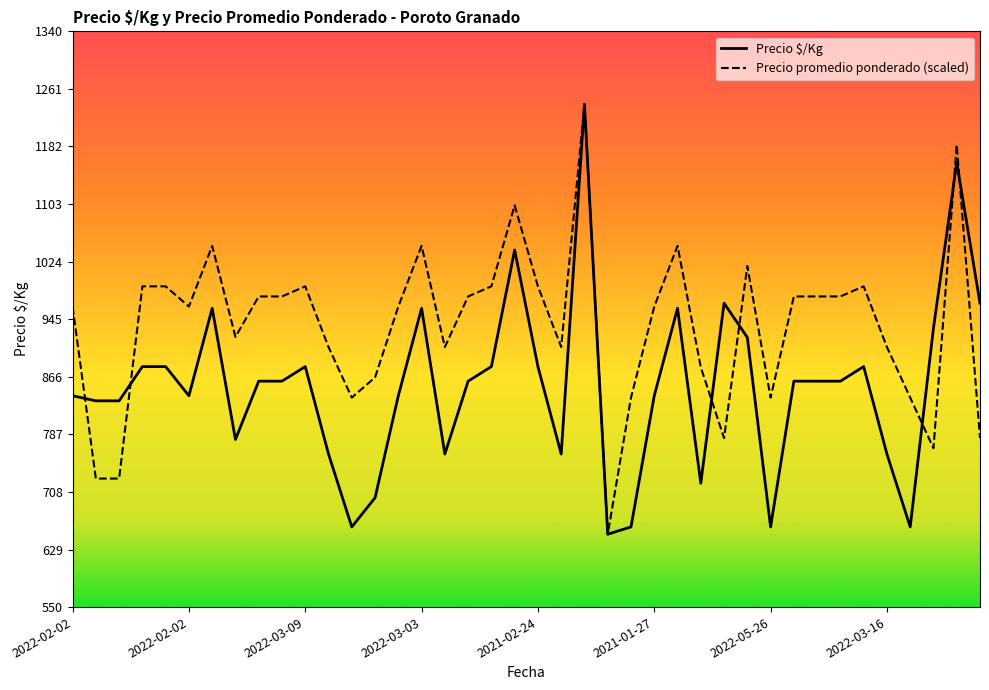

Which series has the largest total across all categories?

Precio promedio ponderado (scaled)